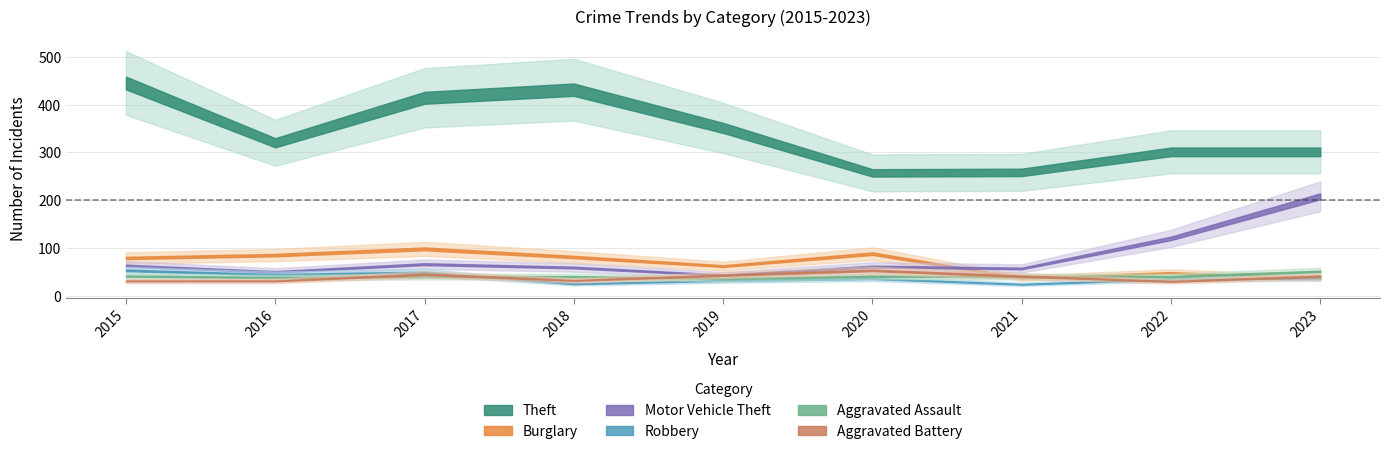

Is it true that Theft equals 258 at 2021?

True